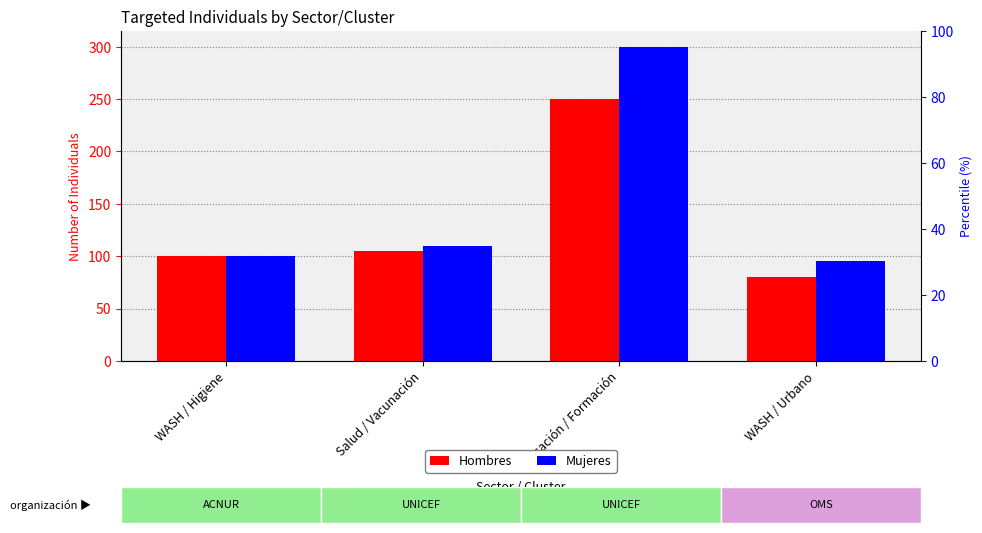

What is the label of the 4th bar from the right?

WASH / Higiene